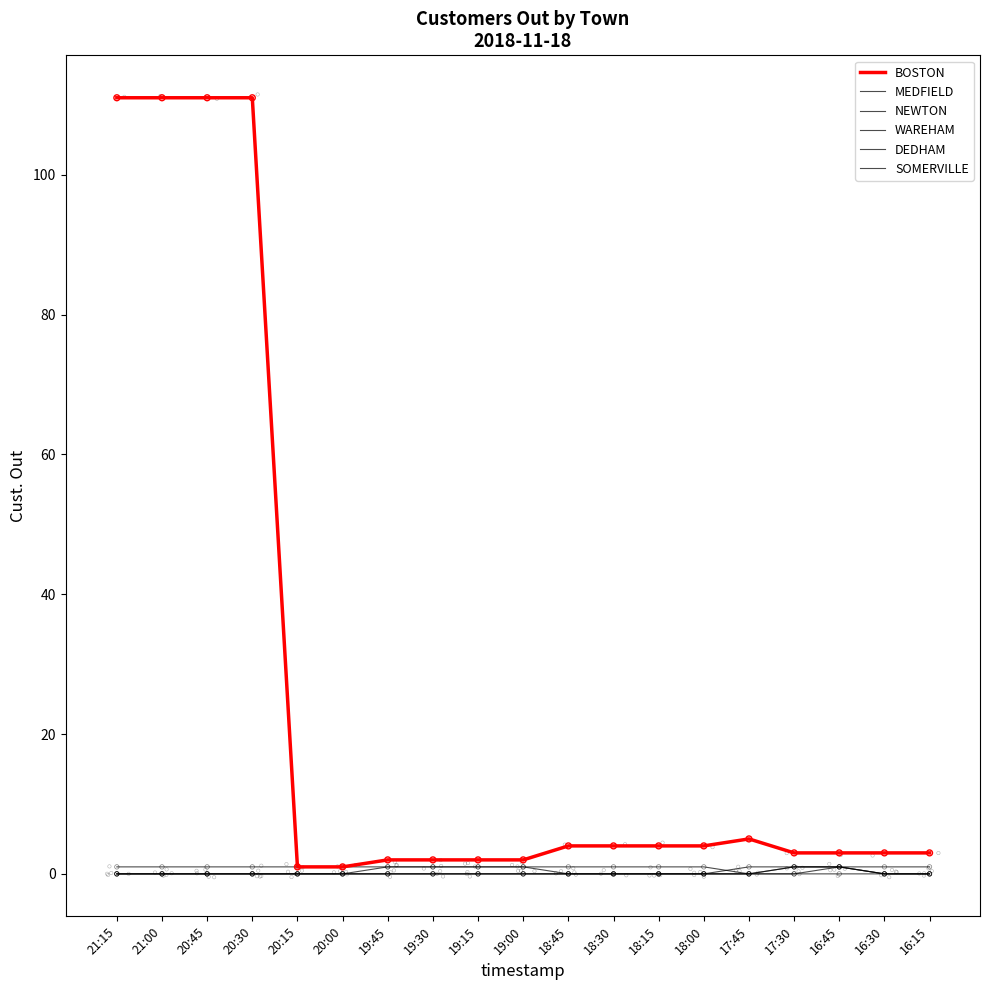

At which category is the sum across all series the highest?

21:15